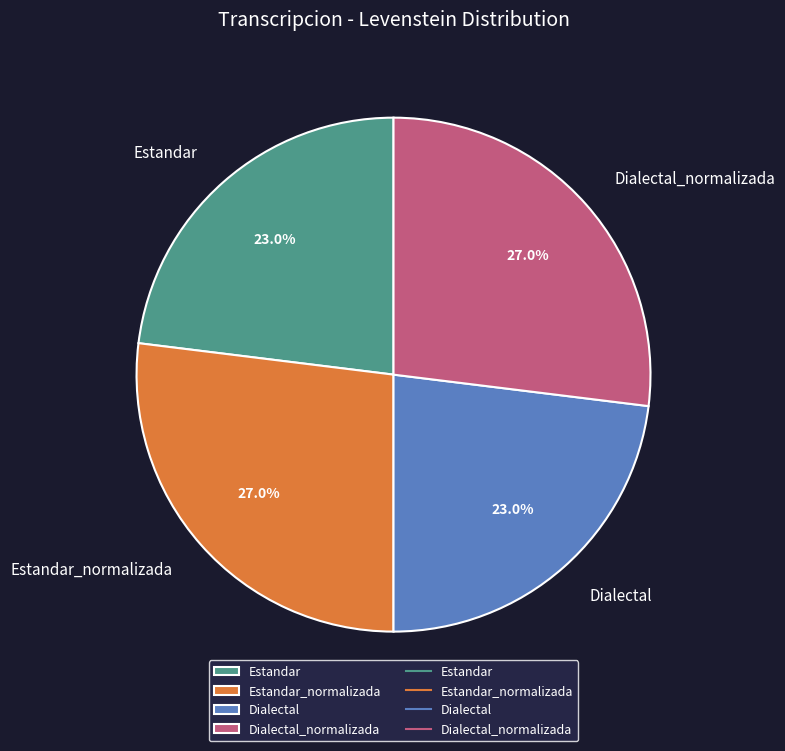

To the nearest percent, what is the average slice percentage?

25%